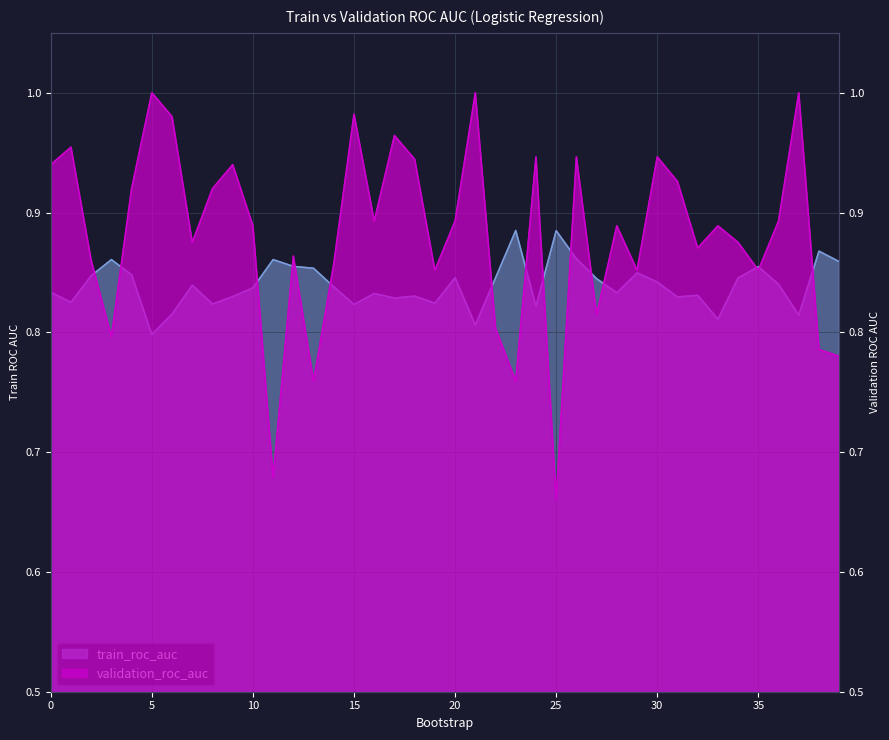

What is the sum of the train_roc_auc values at 36 and 28?

1.7